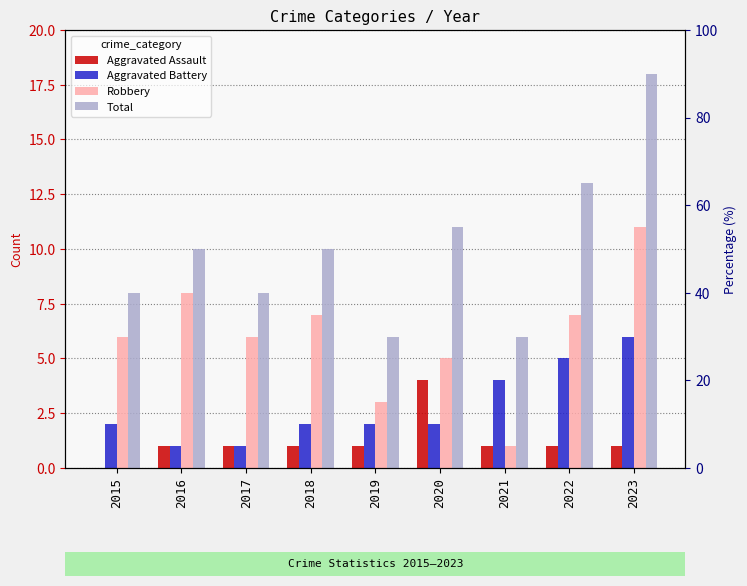

How many bars are there in total?

36